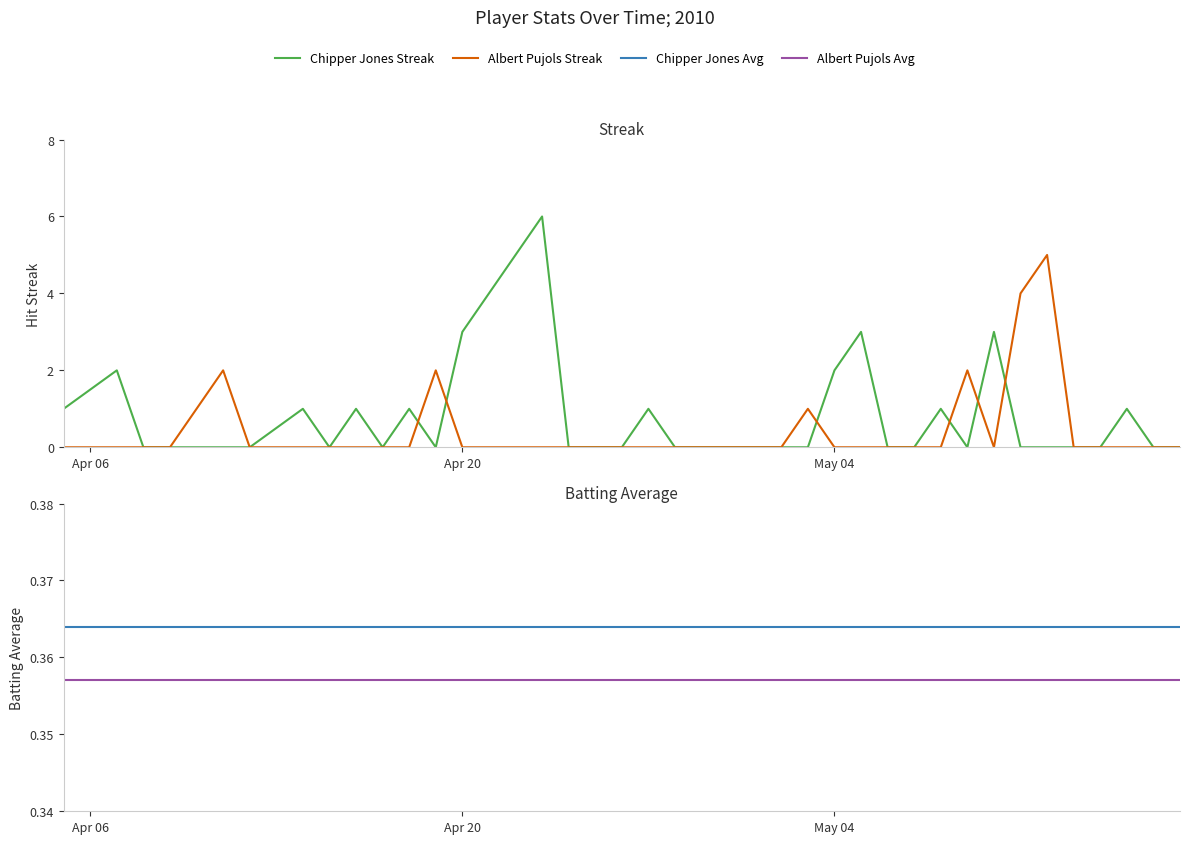

Does the chart display data point markers on the line(s)?

No